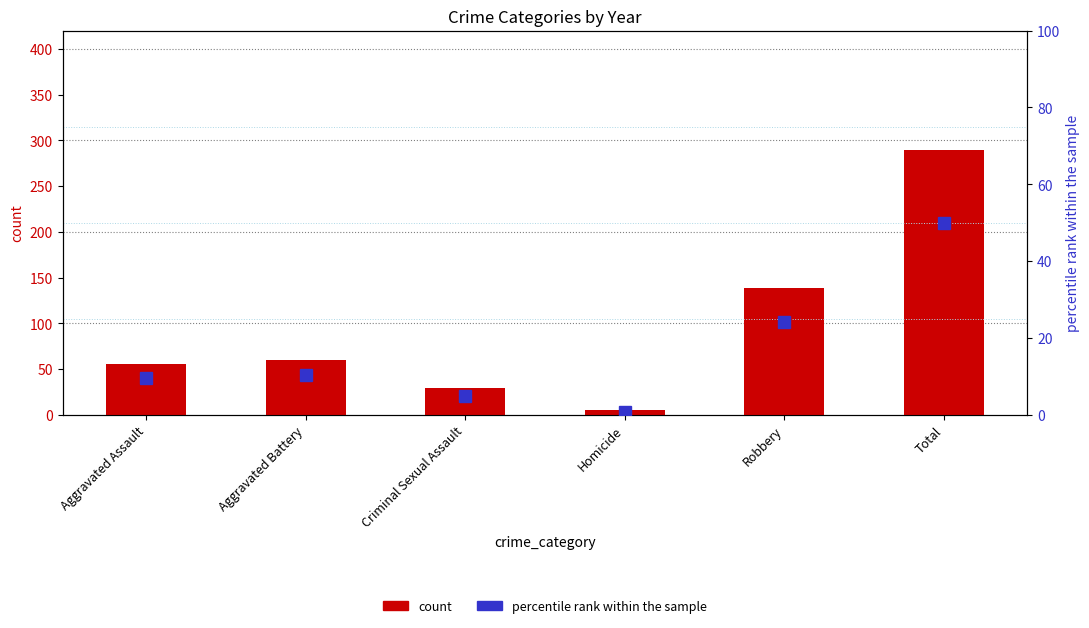

How many categories are shown in the chart?

6